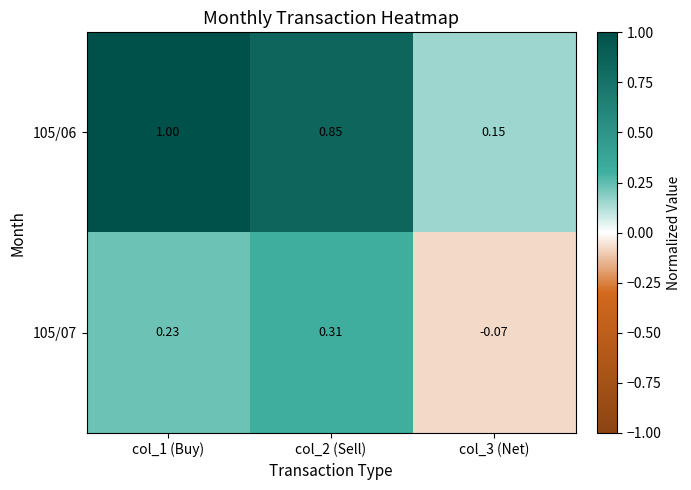

Is the value of 105/06 at col_3 (Net) greater than the value of 105/07 at col_1 (Buy)?

No